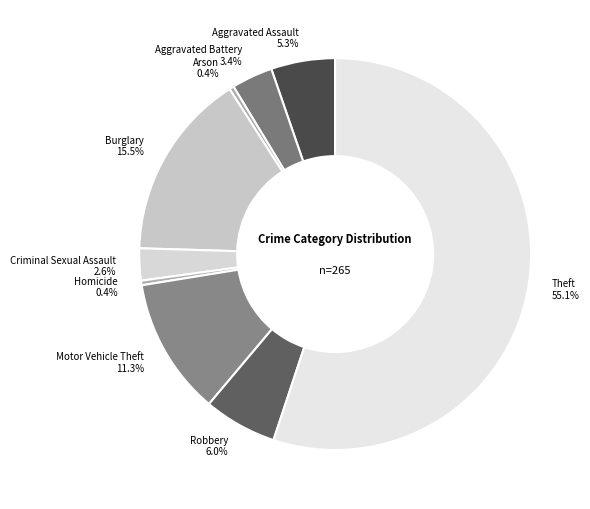

Which slice is the largest?

Theft